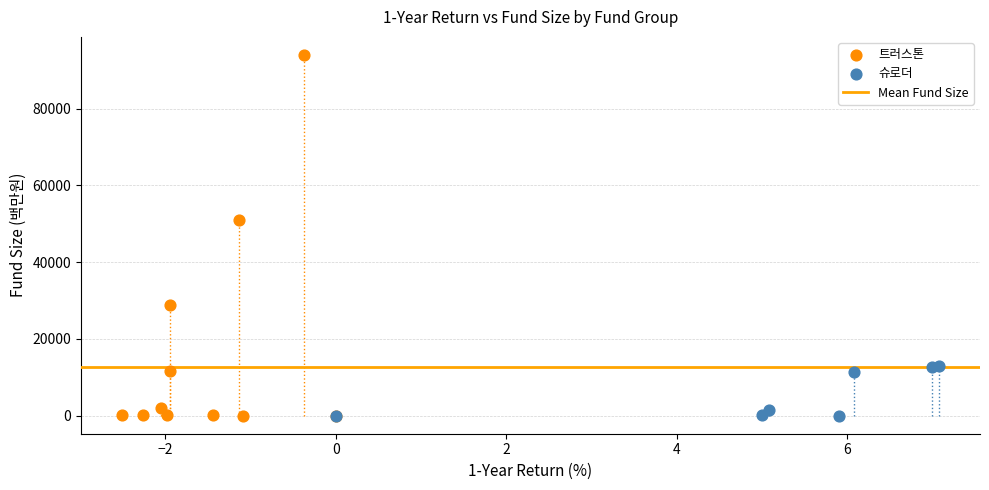

Which series contains the highest Y value?

트러스톤